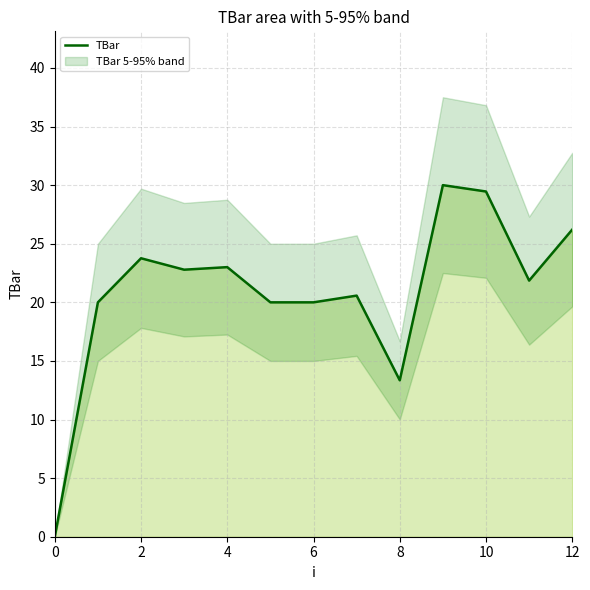

True or false: TBar has a value of 13.3 at 8.

True